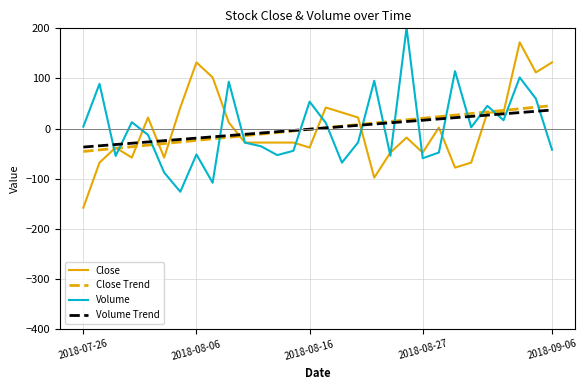

How many intersections are there between Volume and Volume Trend?

17